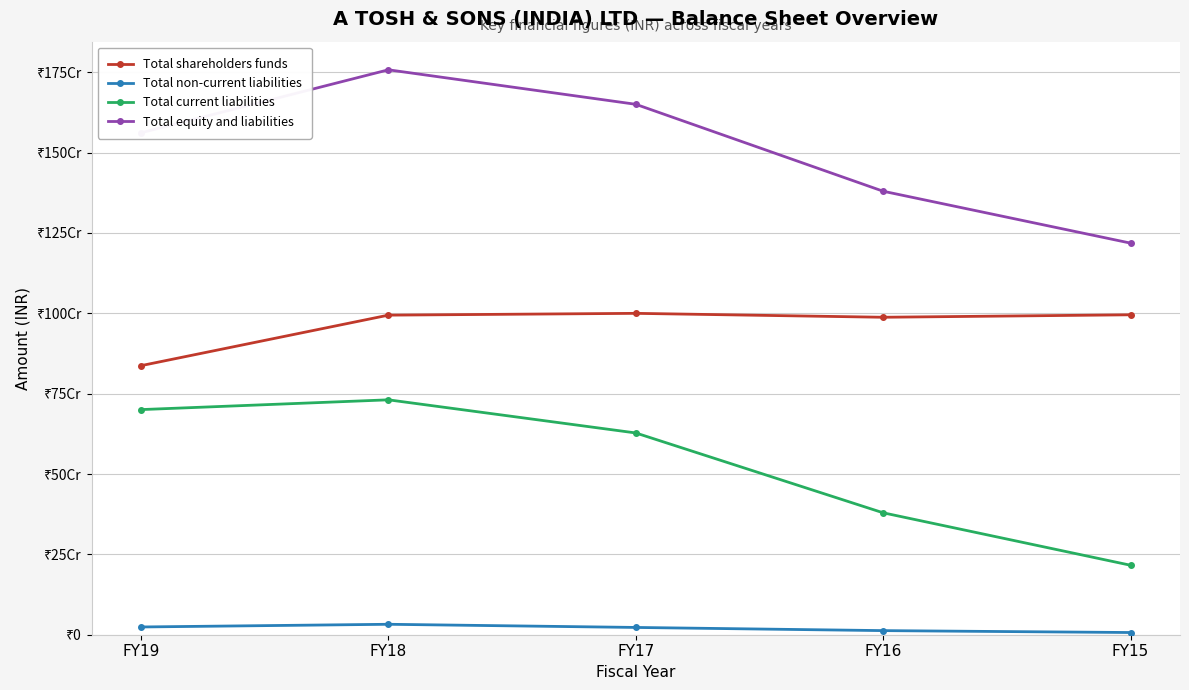

Is the value of Total equity and liabilities at FY15 greater than the value of Total current liabilities at FY19?

Yes